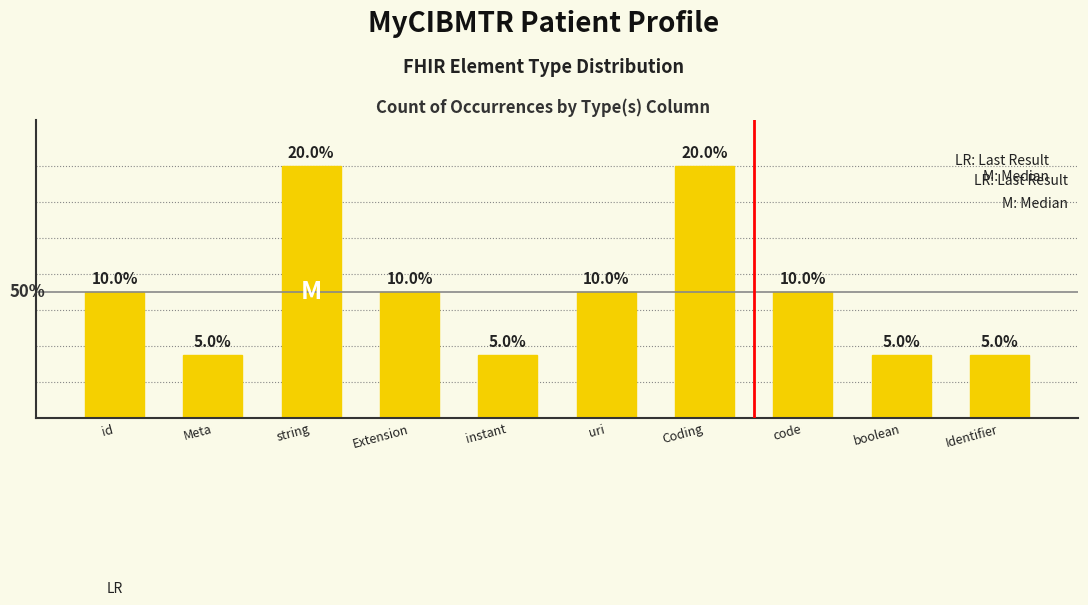

Read the value at id.

2